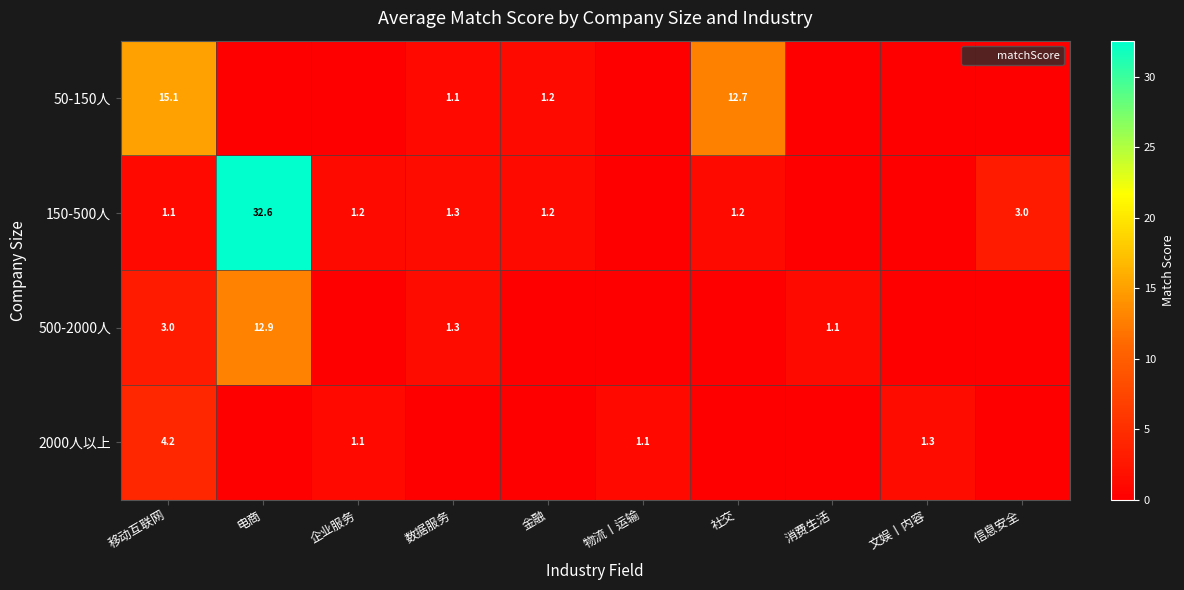

The value of 50-150人 at 数据服务 is 1.1. True or false?

True